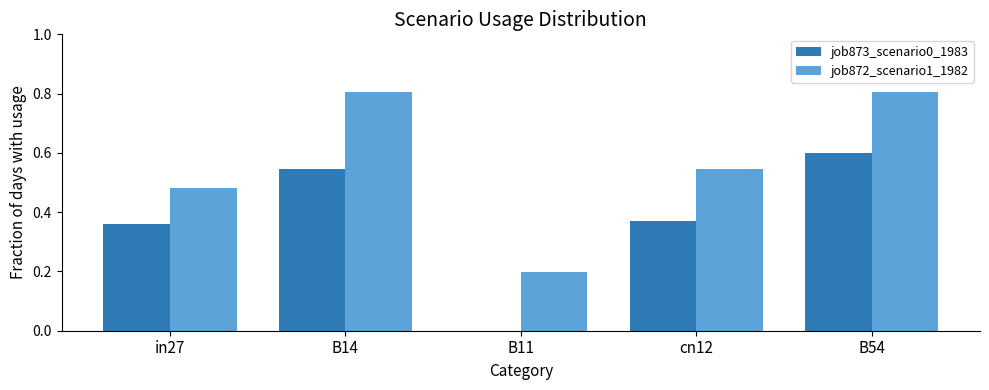

Is it true that job872_scenario1_1982 equals 1.4 at B14?

False